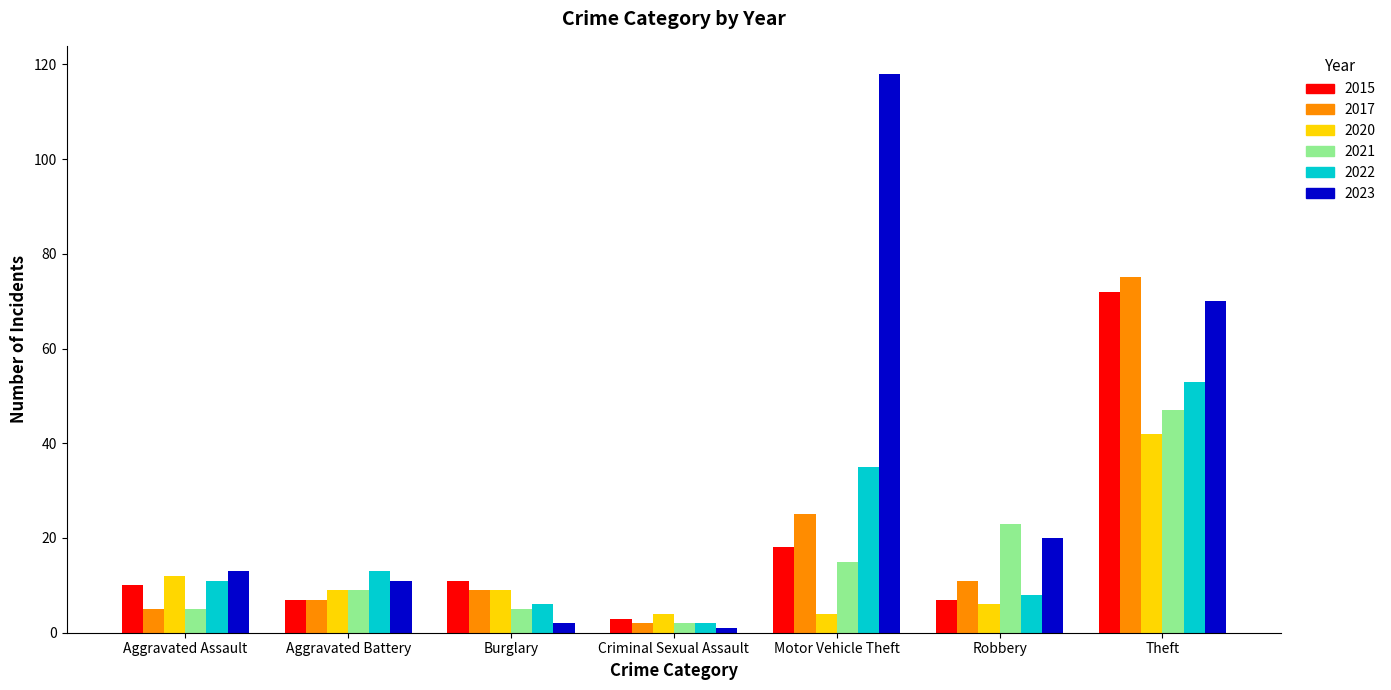

The value of 2020 at Theft is 27. True or false?

False